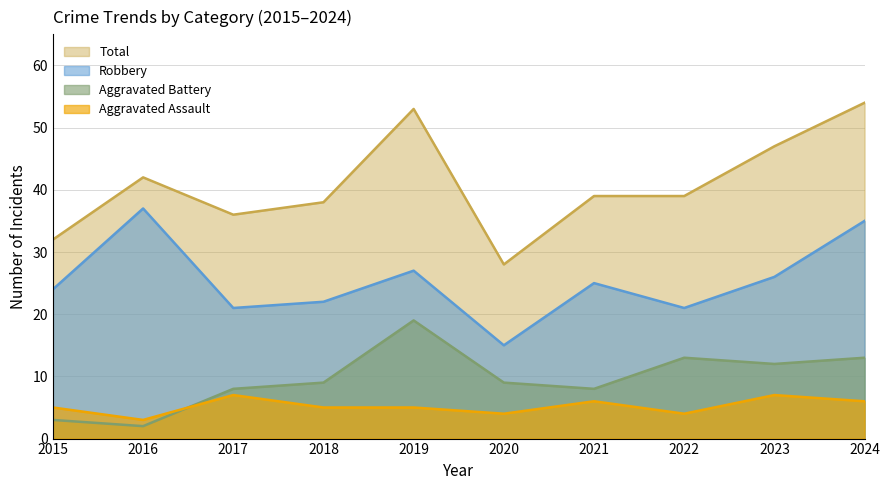

What is the highest value of the Aggravated Battery series?

19